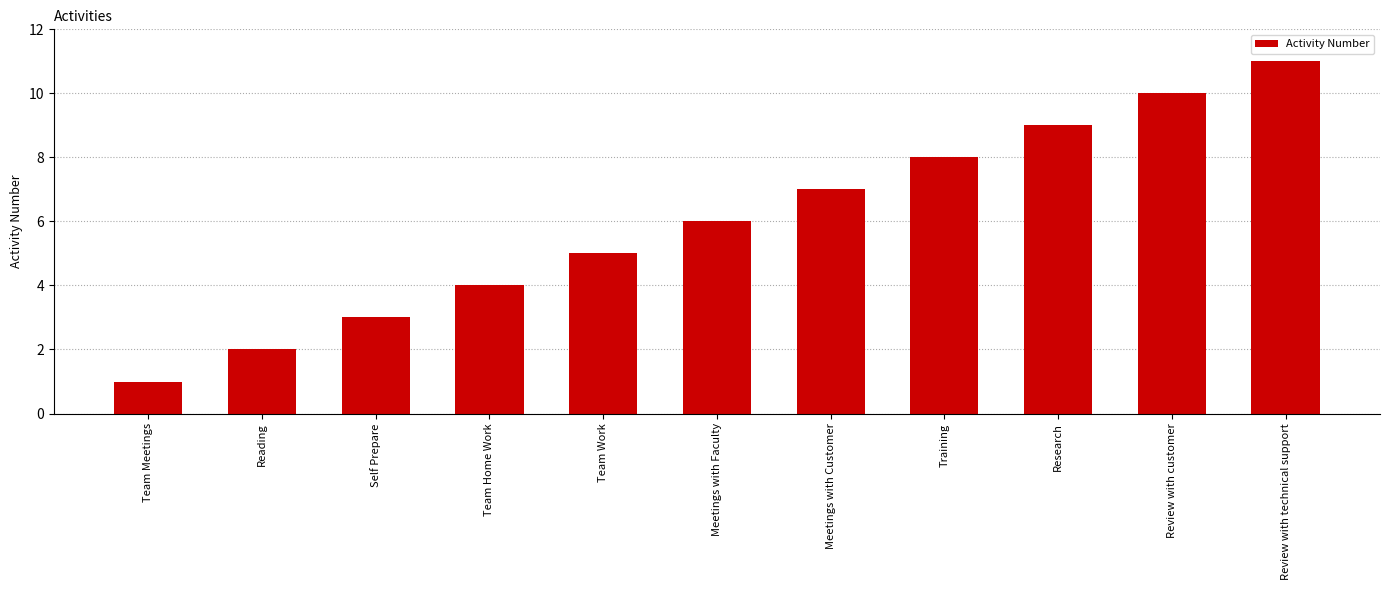

Reading left to right, list all the values displayed in this chart.

Team Meetings=1	Reading=2	Self Prepare=3	Team Home Work=4	Team Work=5	Meetings with Faculty=6	Meetings with Customer=7	Training=8	Research=9	Review with customer=10	Review with technical support=11